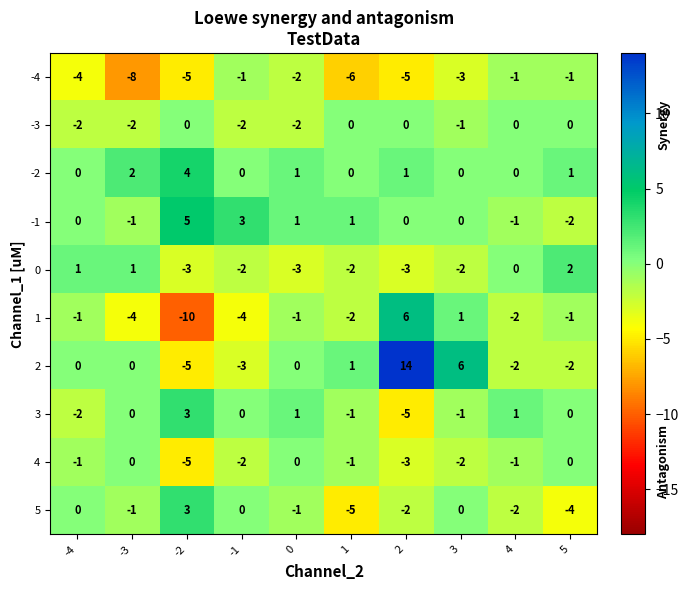

How many data points in 0 are above -2?

4